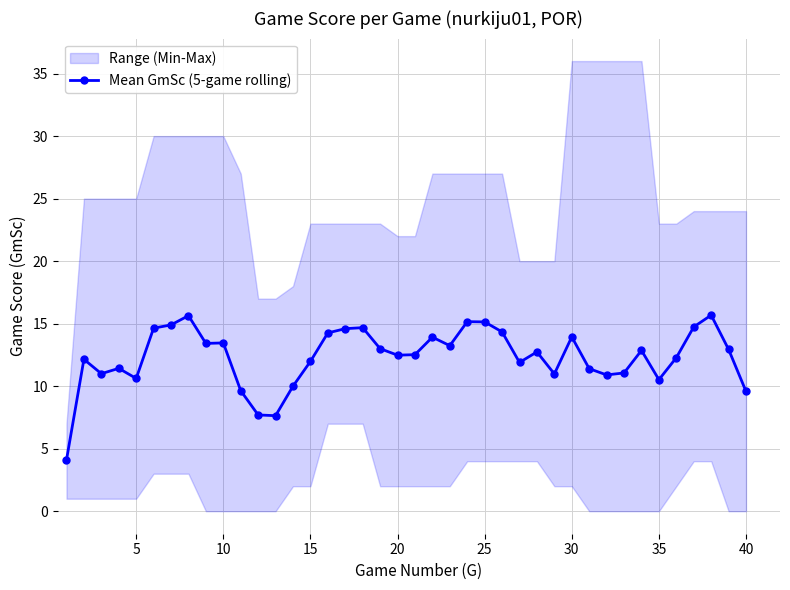

What is the difference between the maximum and second lowest values?

8.0